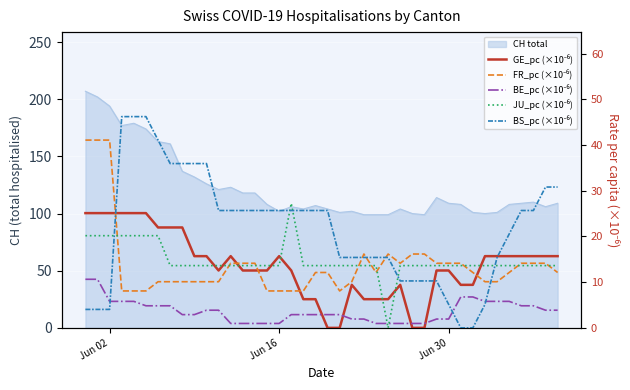

What is the difference between the second highest and second lowest values in the FR_pc (×10⁻⁶) series?

33.0